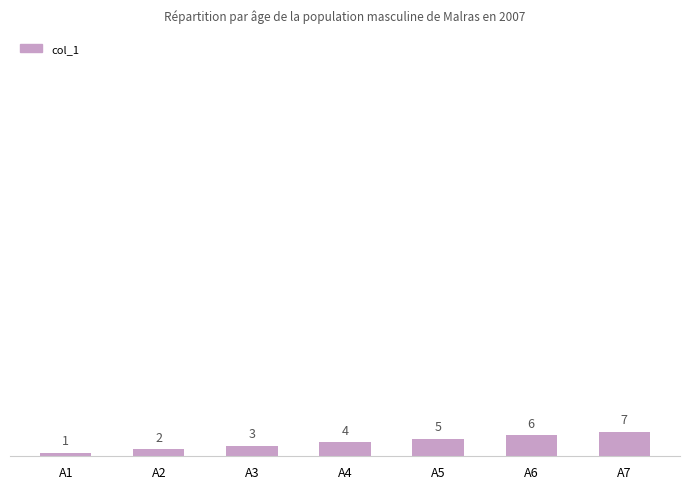

What is the ratio of the value at A4 to the value at A2?

2.0